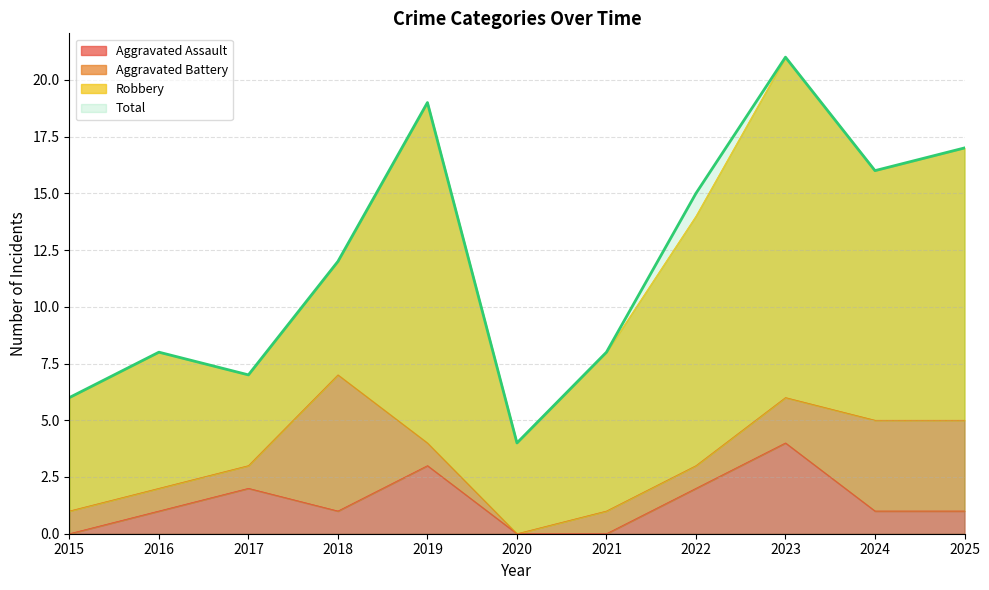

The value of Aggravated Assault at 2024 is 1. True or false?

True